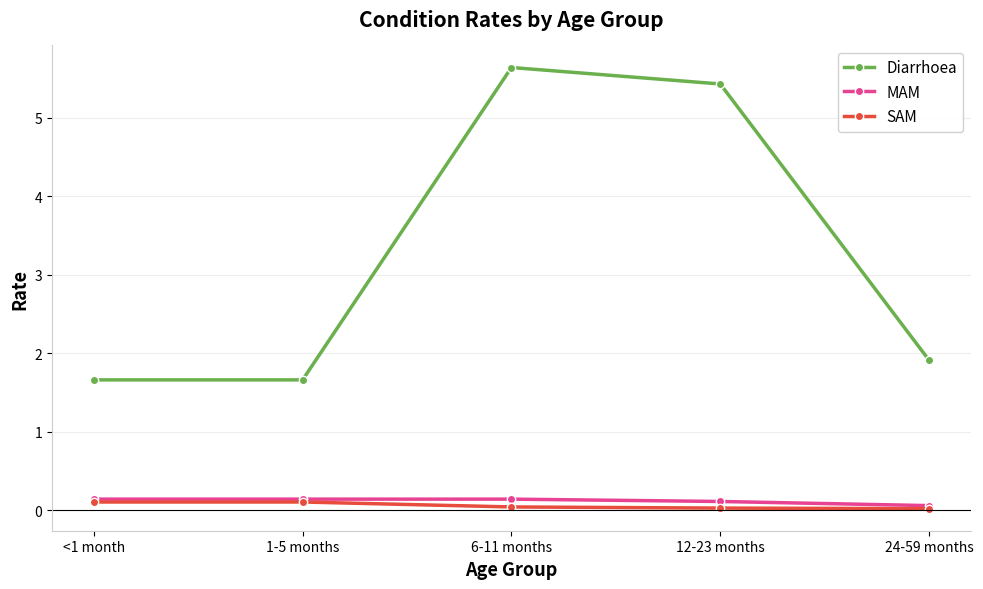

True or false: MAM has a value of 0.1 at 6-11 months.

True